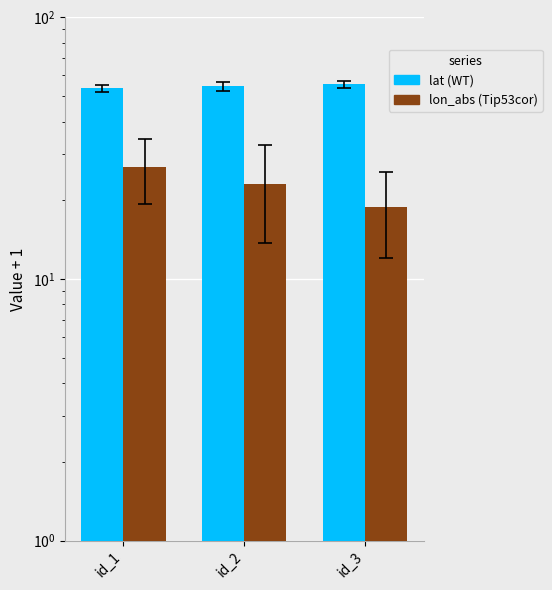

At which category is the sum across all series the highest?

id_1